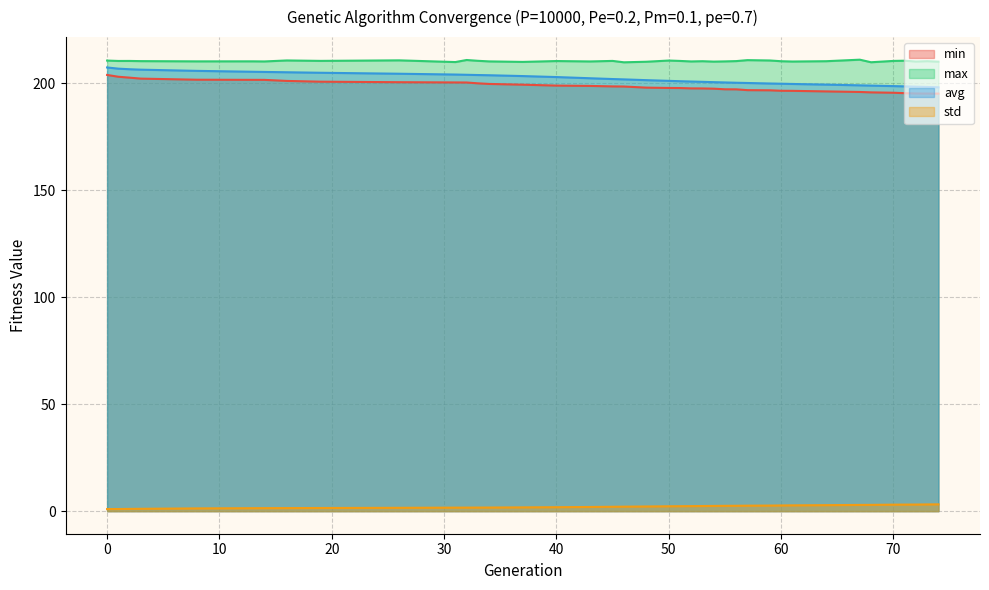

The value of max at 48 is 337.1. True or false?

False